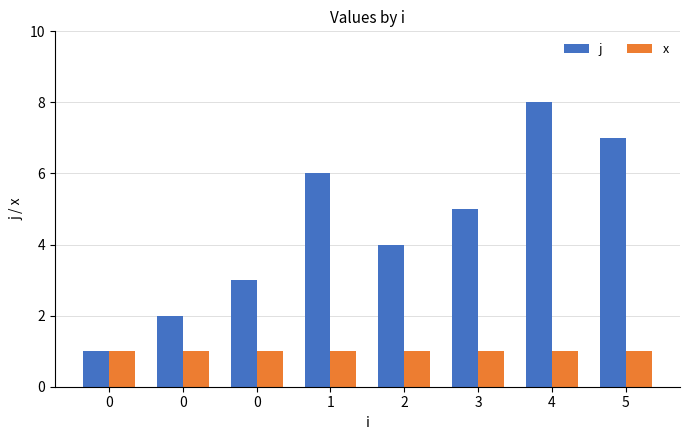

How many series are shown in this chart?

2